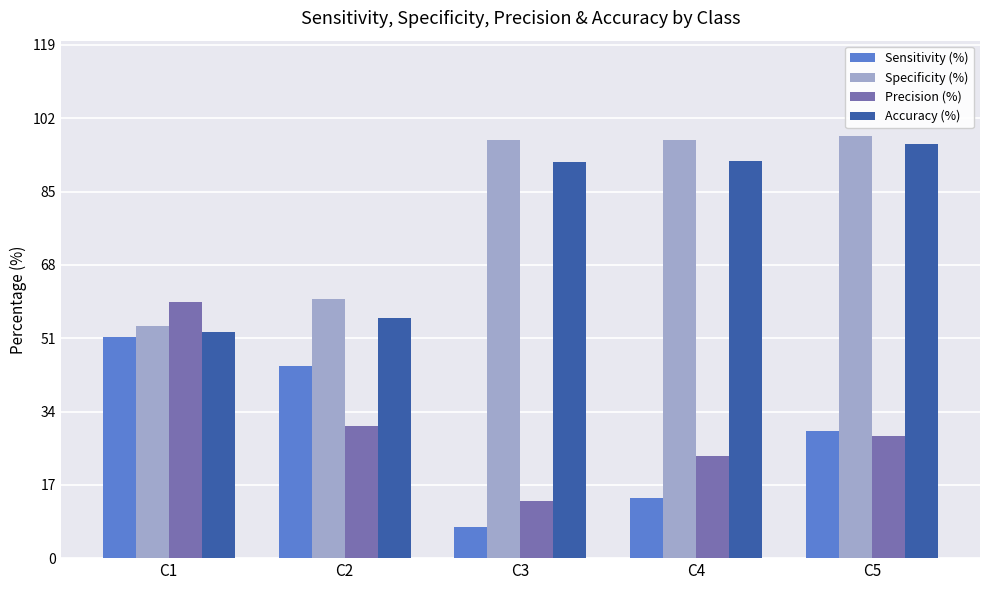

What is the sum of all Accuracy (%) values?

387.9